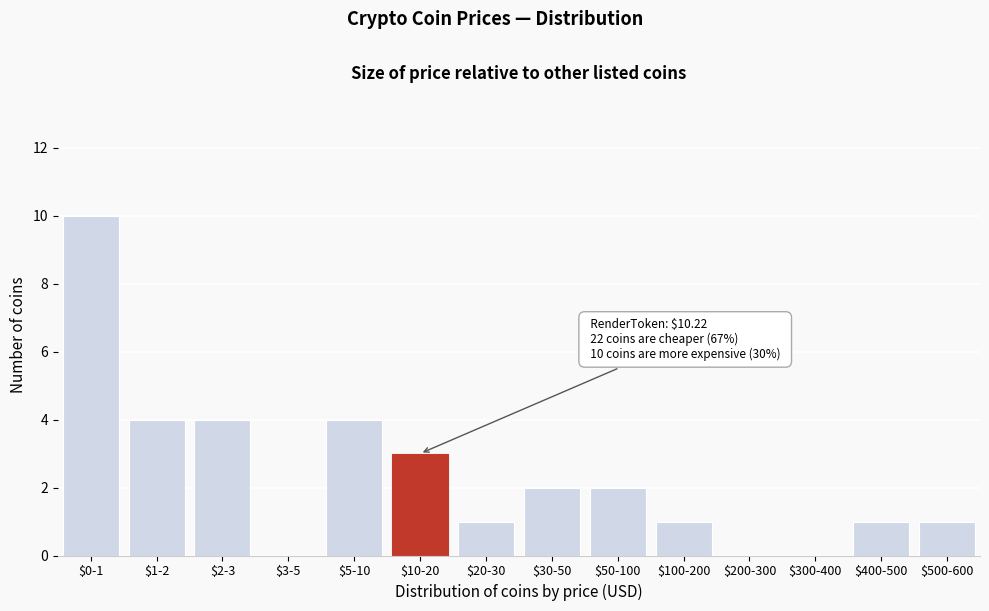

The value at $0-1 is 10. True or false?

True